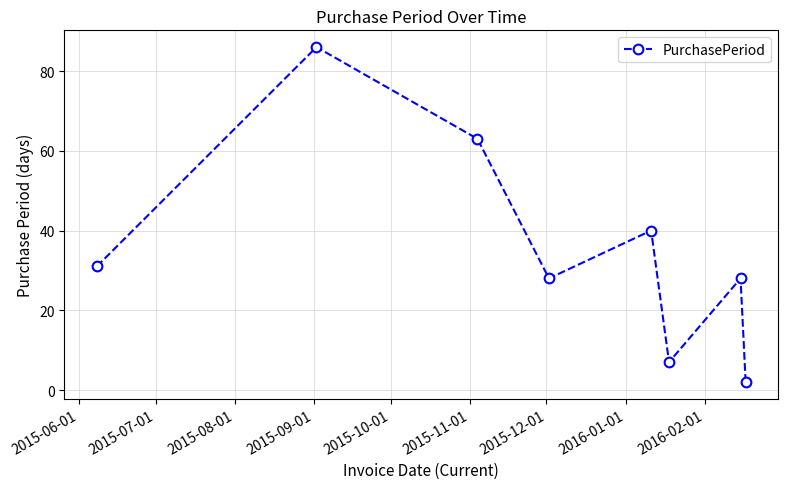

What is the sum of all values?

285